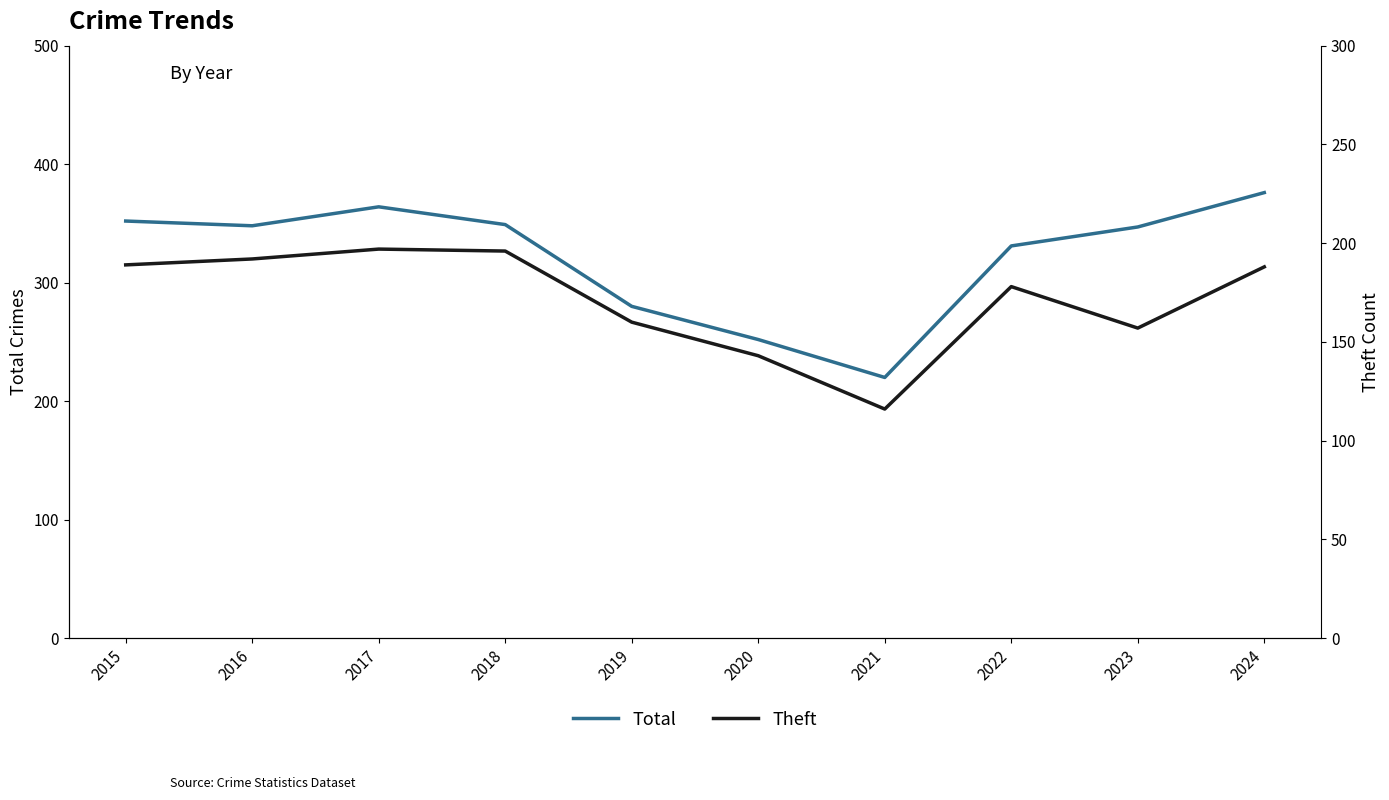

Between 2019 and 2023, which series saw the biggest shift?

Total